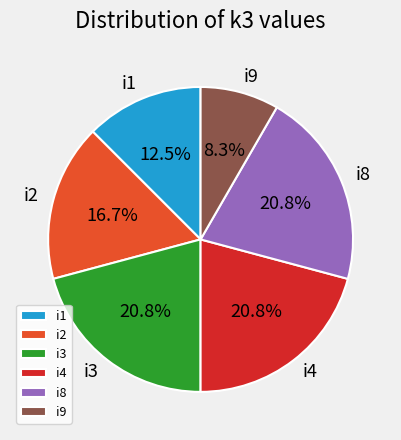

Between i1 and i2, which is larger?

i2